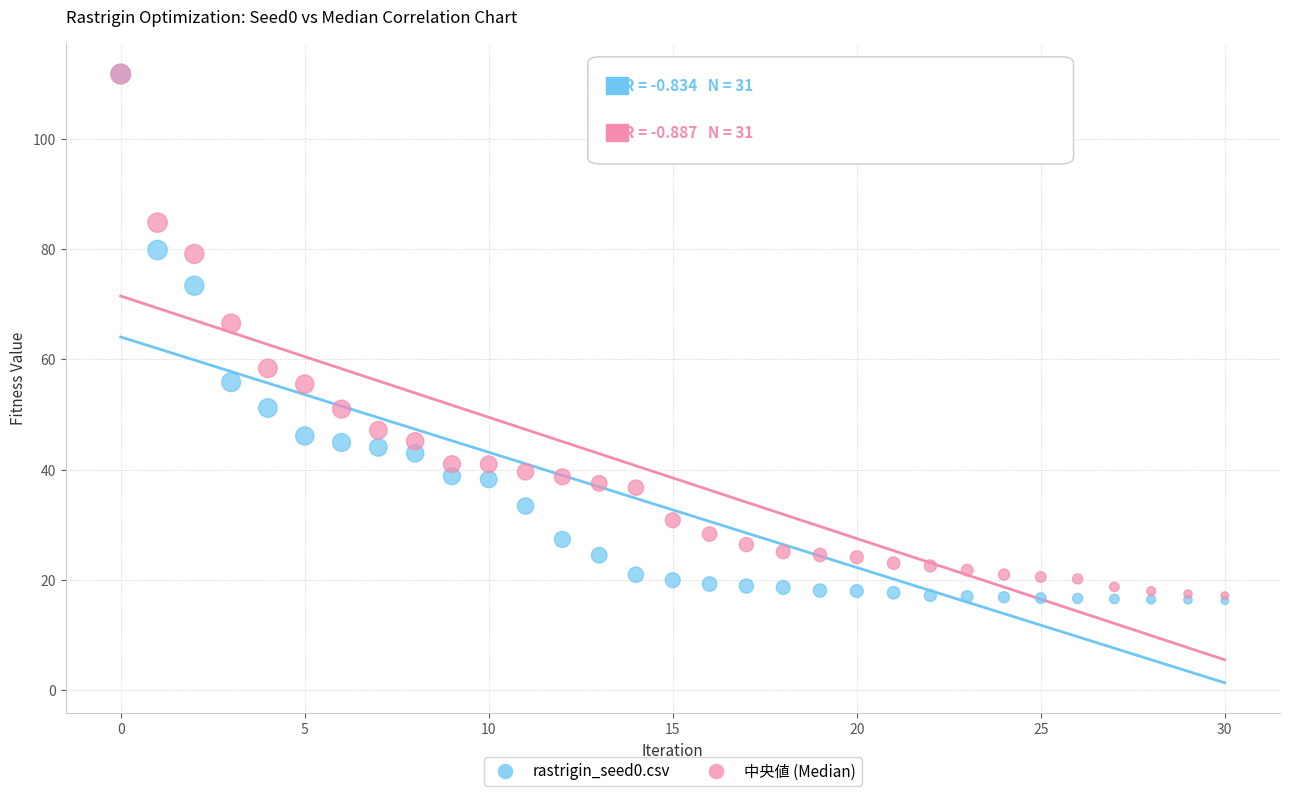

Across all series, what Y value is closest to 64?

66.5